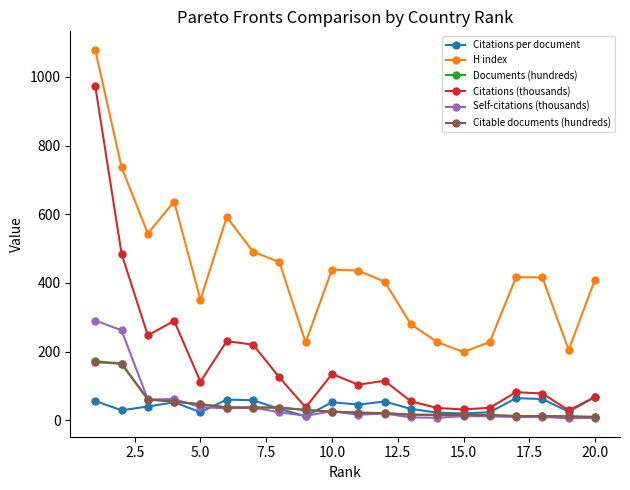

Which series has the largest total across all categories?

H index